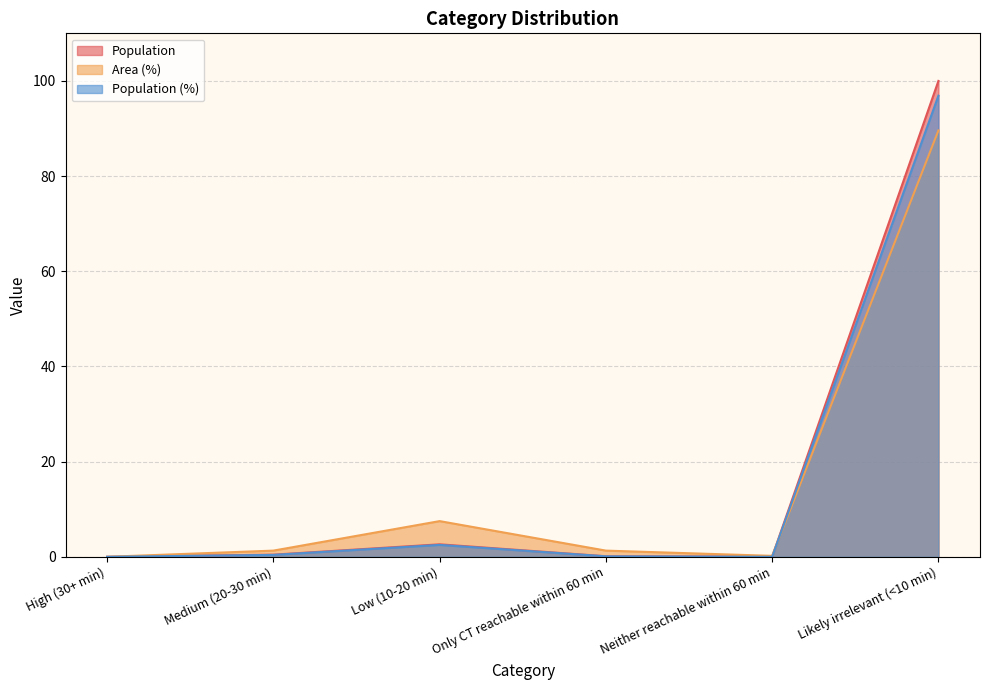

The value of Population at Only CT reachable within 60 min is 0.0. True or false?

False